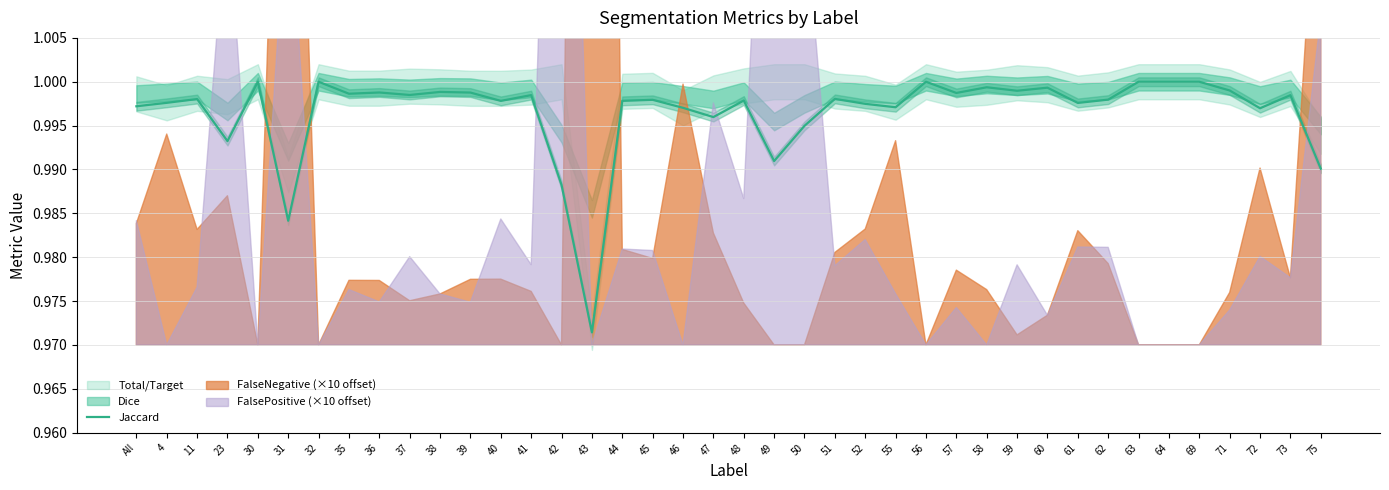

Read the value at 40.

1.0